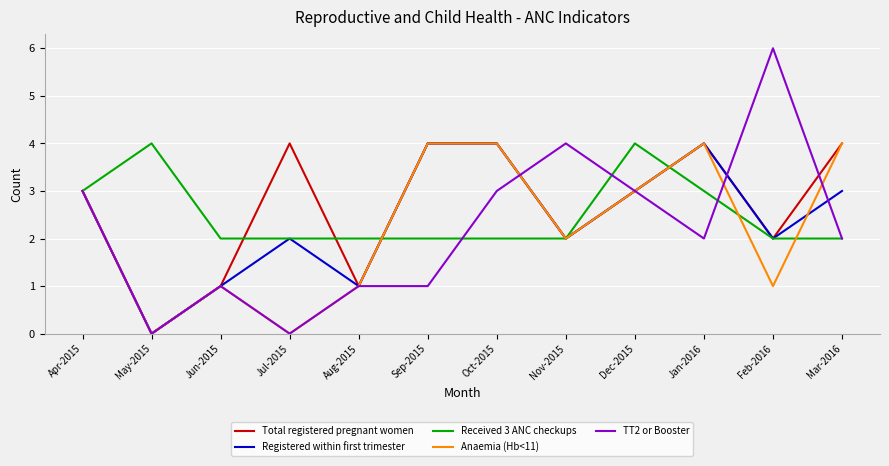

What position from the left is Feb-2016?

11